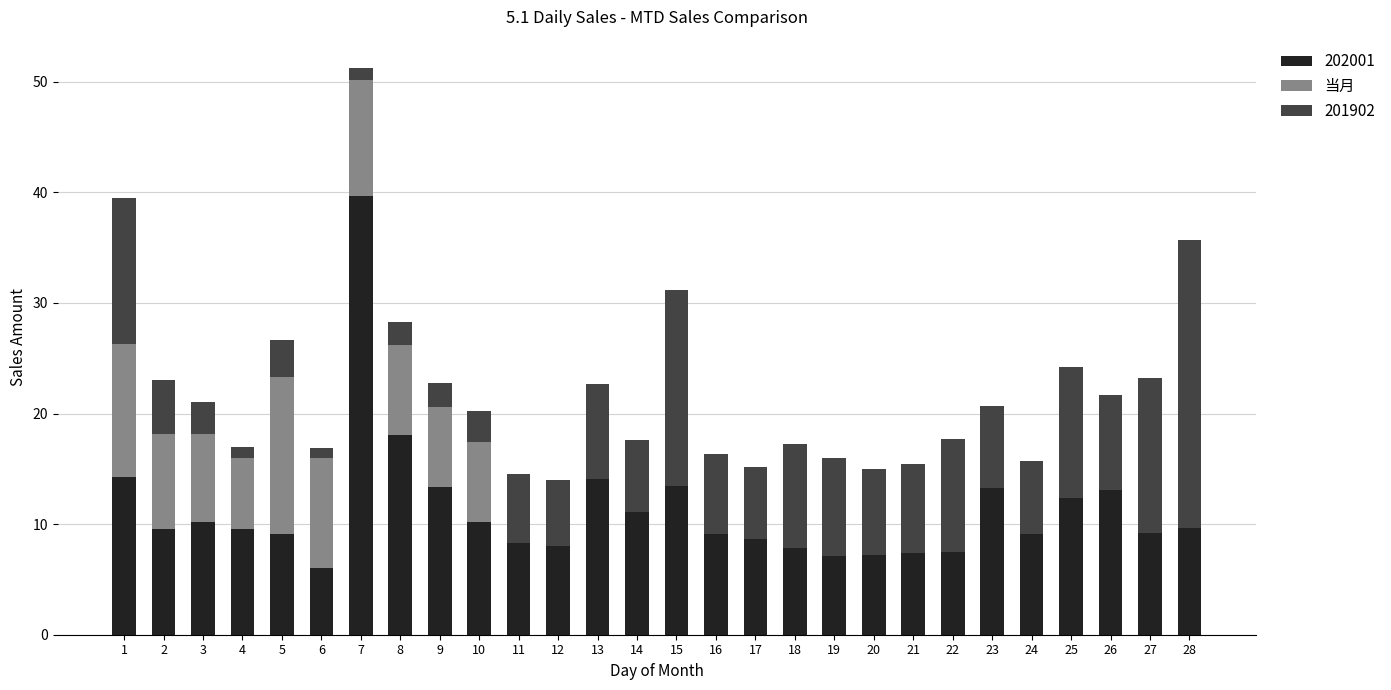

What is the highest value of the 202001 series?

39.6